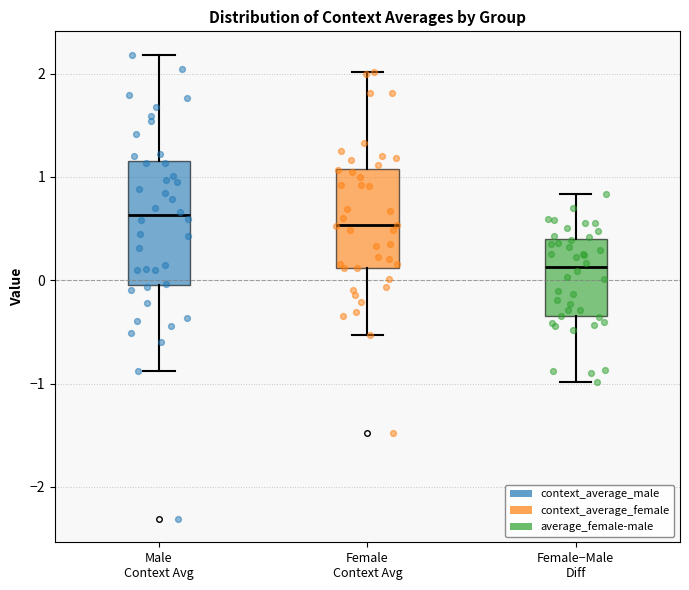

Reading left to right, transcribe this box plot: for each box, give where its median line is, the range the box spans, and where its two whiskers end, as read against the y-axis. The values are not printed on the chart, so give them approximately, as read against the axis.

Male Context Avg: median 0.6, box 0.0 to 1.2, whiskers -0.9 to 2.2
Female Context Avg: median 0.5, box 0.1 to 1.1, whiskers -0.5 to 2.0
Female−Male Diff: median 0.1, box -0.3 to 0.4, whiskers -1.0 to 0.8